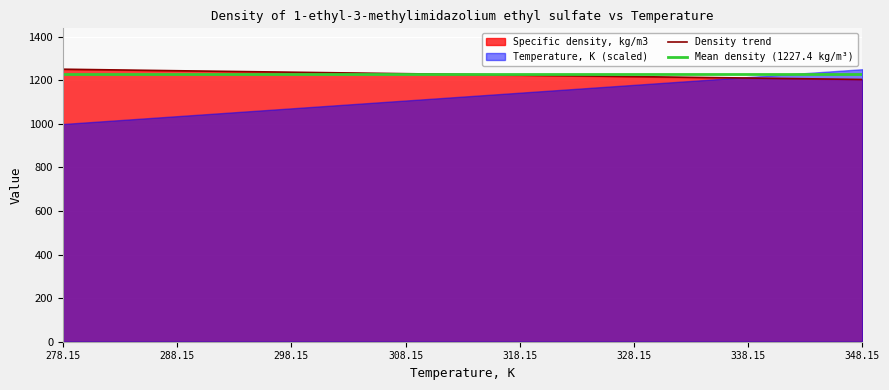

Is it true that Density trend equals 494.1 at 338.15?

False